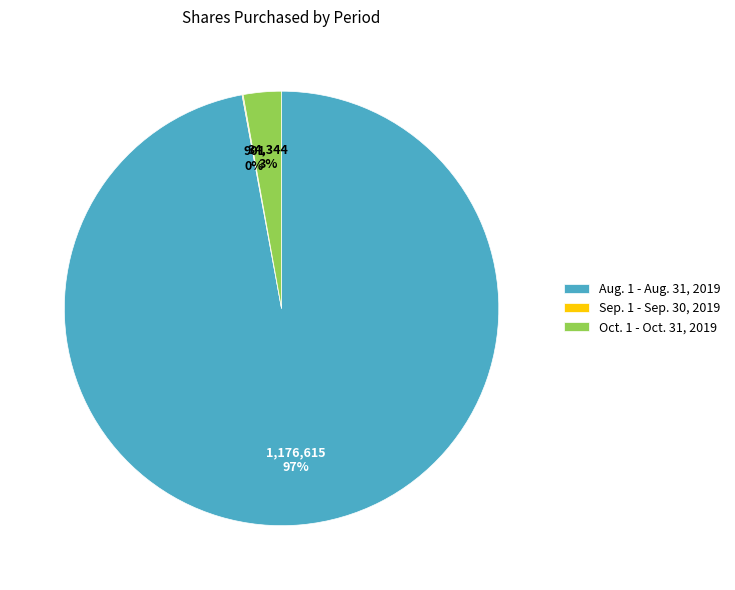

To the nearest percent, what is the difference between the largest and smallest slice percentages?

97%